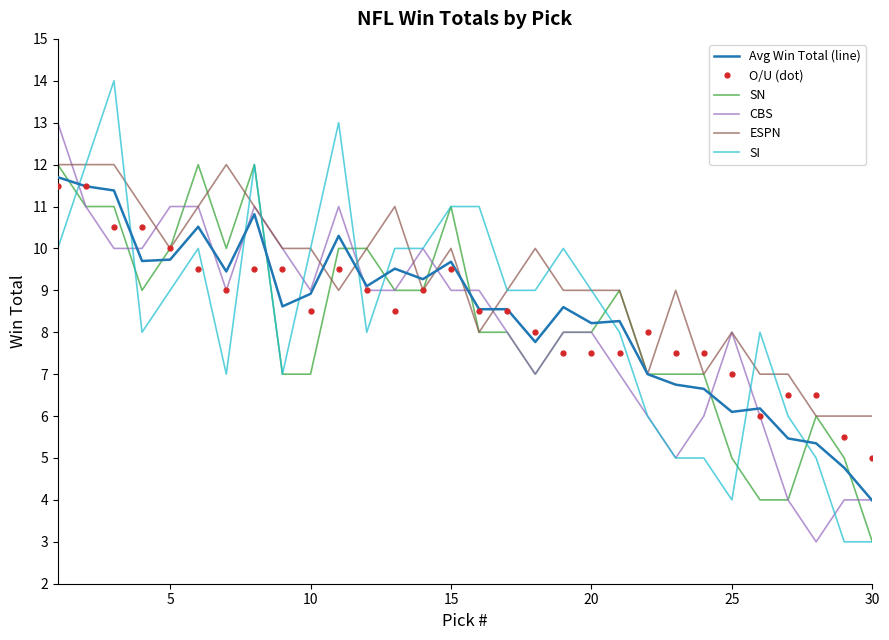

What is the maximum value shown in the chart?

14.0